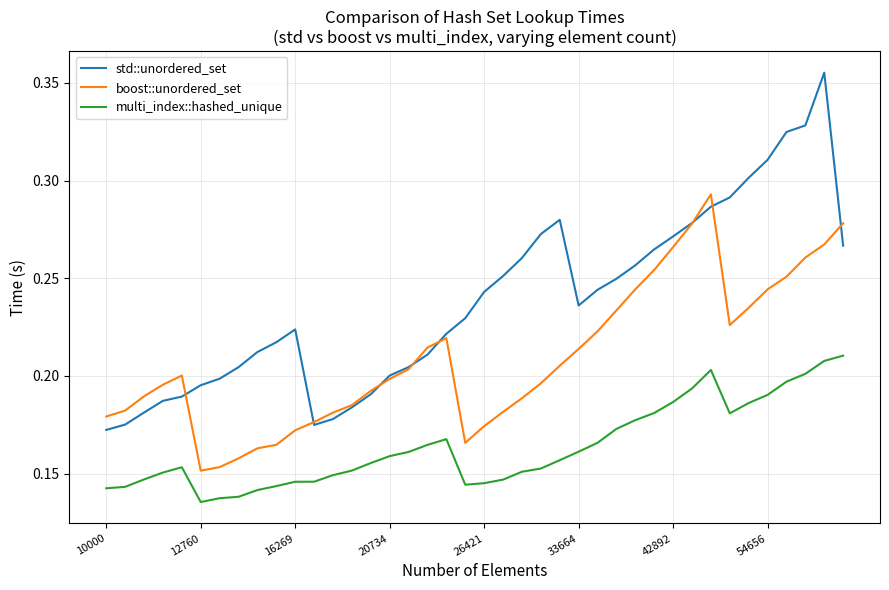

True or false: multi_index::hashed_unique and boost::unordered_set intersect in this chart.

False